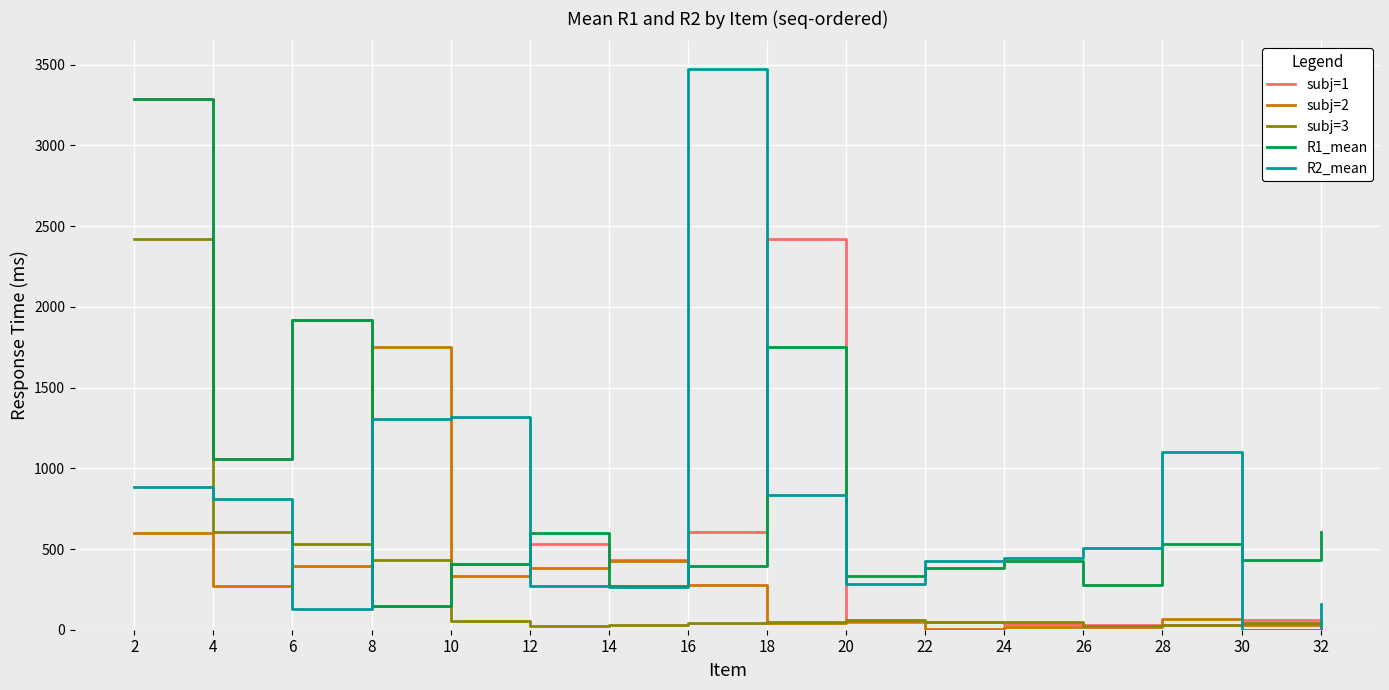

True or false: R1_mean and subj=3 intersect in this chart.

True